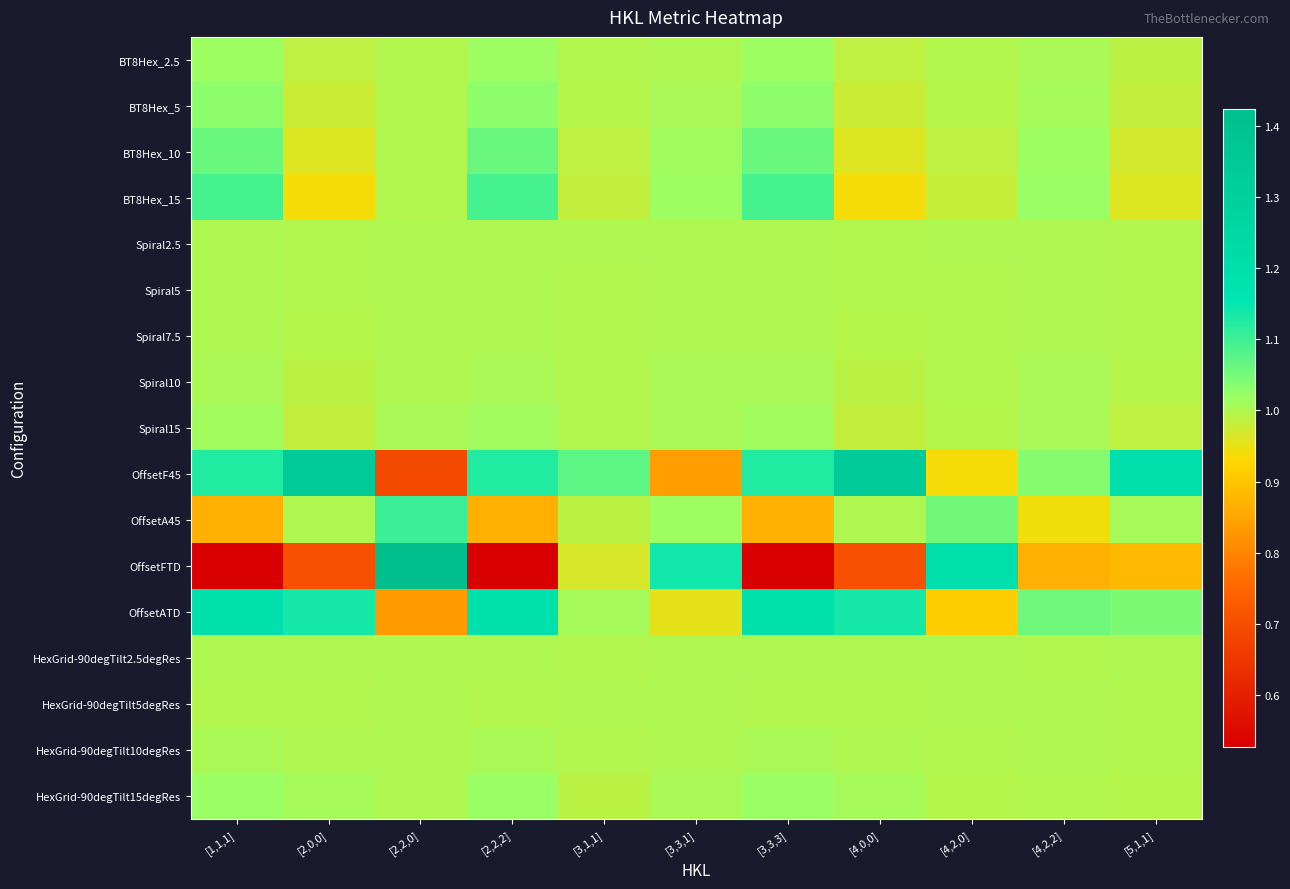

Which label corresponds to the largest value in the chart?

[2,2,0]